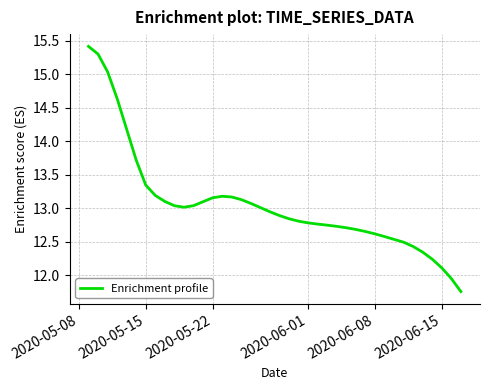

What is the greatest value displayed?

15.4